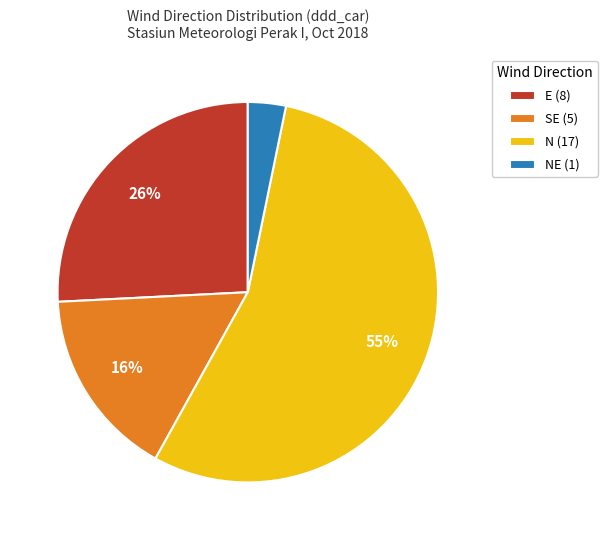

Is there a majority slice in this chart?

Yes